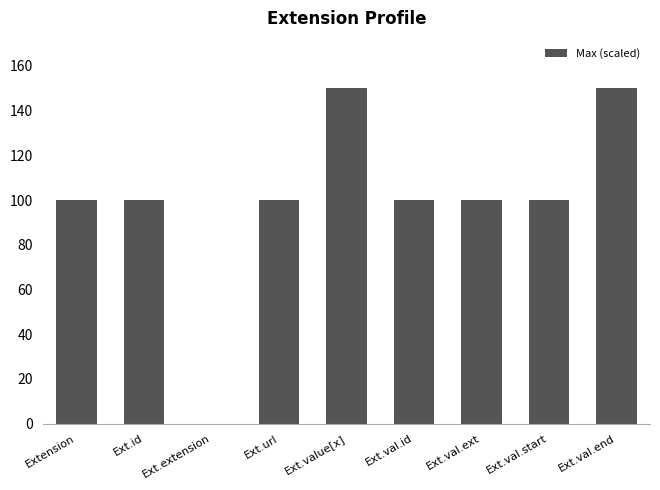

Read the value at Extension.

100